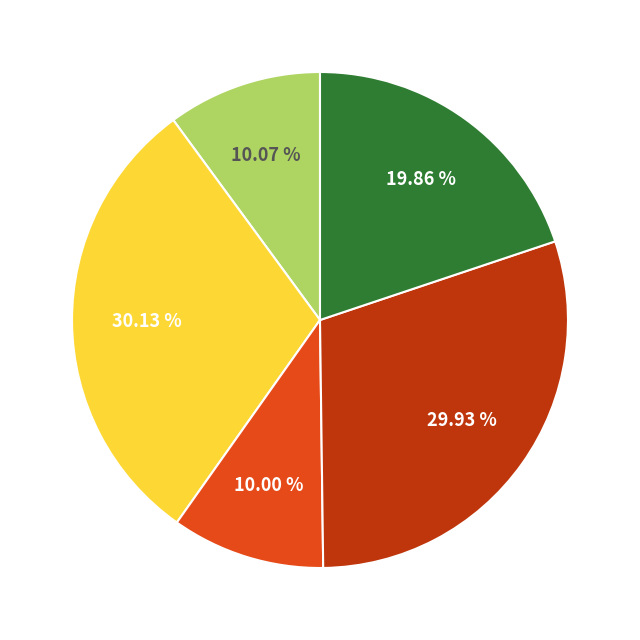

Is there any slice that represents more than half of the pie?

No